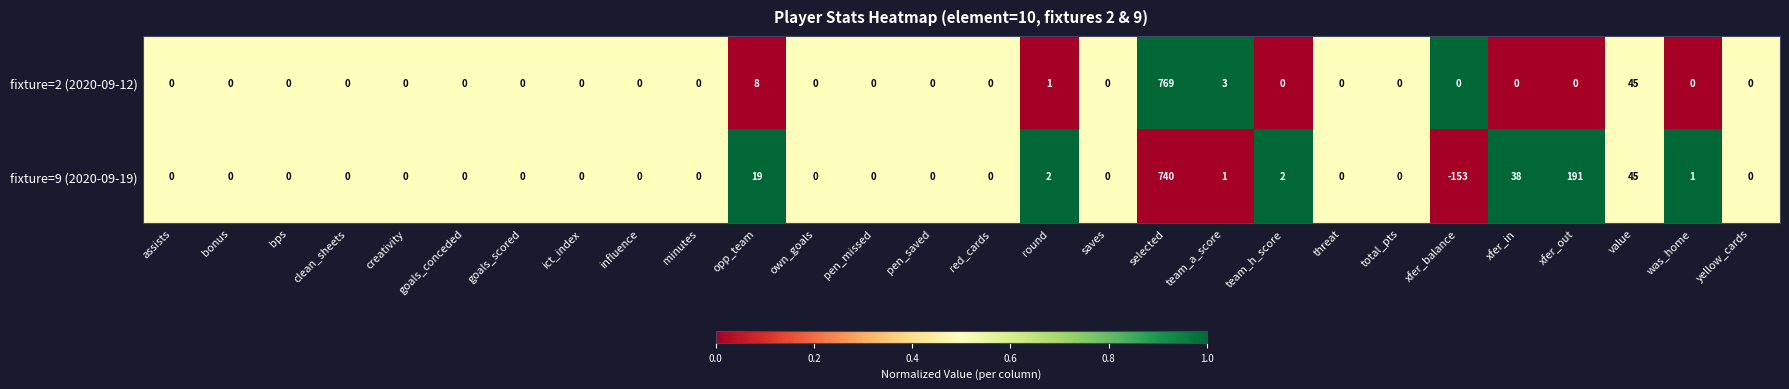

Which series has the largest total across all categories?

fixture=9 (2020-09-19)